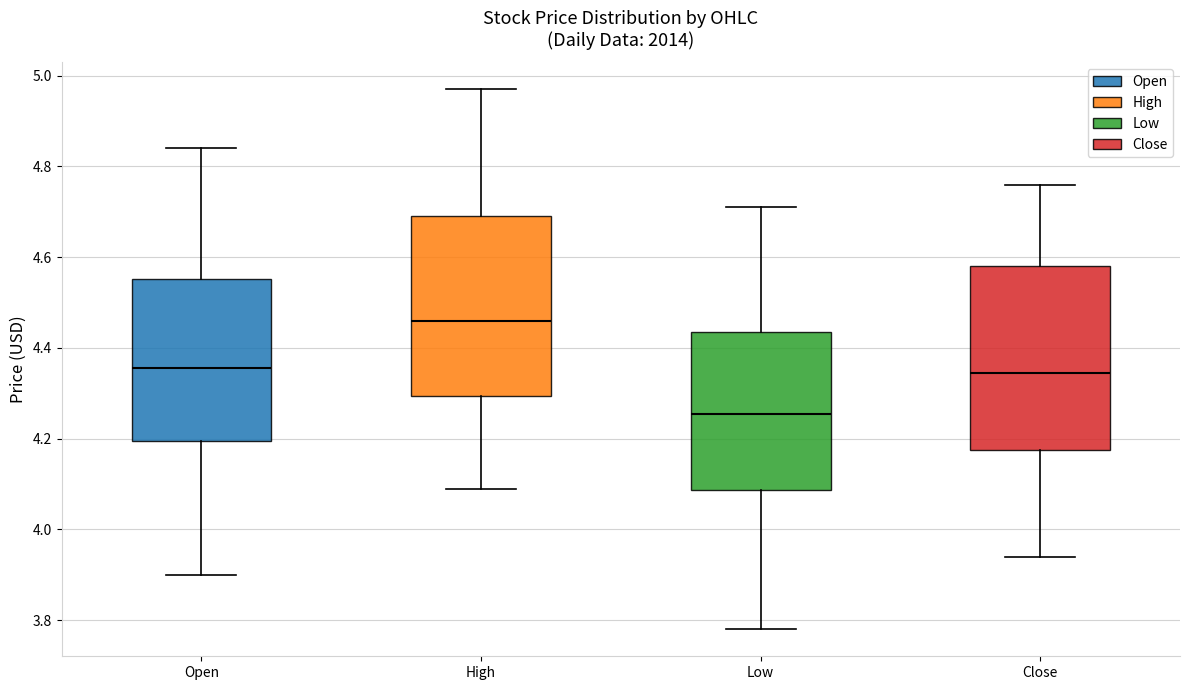

Reading left to right, transcribe this box plot: for each box, give where its median line is, the range the box spans, and where its two whiskers end, as read against the y-axis. The values are not printed on the chart, so give them approximately, as read against the axis.

Open: median 4.36, box 4.20 to 4.56, whiskers 3.90 to 4.84
High: median 4.46, box 4.30 to 4.70, whiskers 4.10 to 4.98
Low: median 4.26, box 4.08 to 4.44, whiskers 3.78 to 4.72
Close: median 4.34, box 4.18 to 4.58, whiskers 3.94 to 4.76